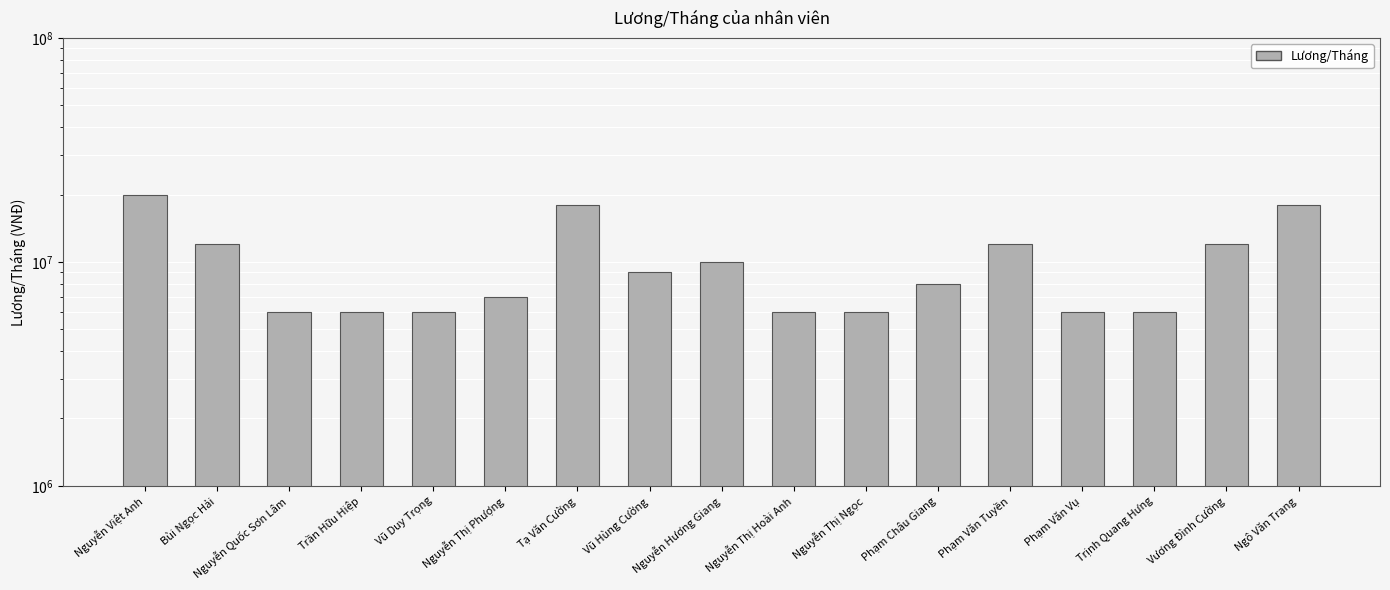

What is the change in value from Nguyễn Việt Anh to Nguyễn Thị Ngọc?

-14000000